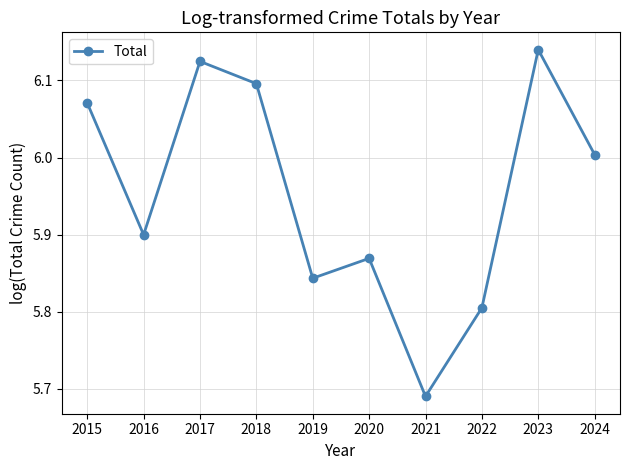

What is the difference between the maximum and second lowest values?

0.3